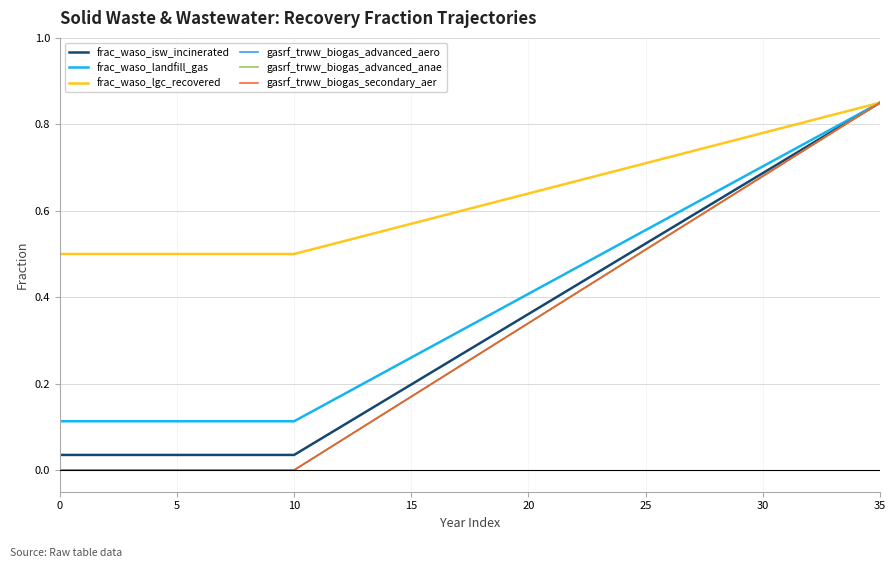

What is the label of the 34th point from the right?

5